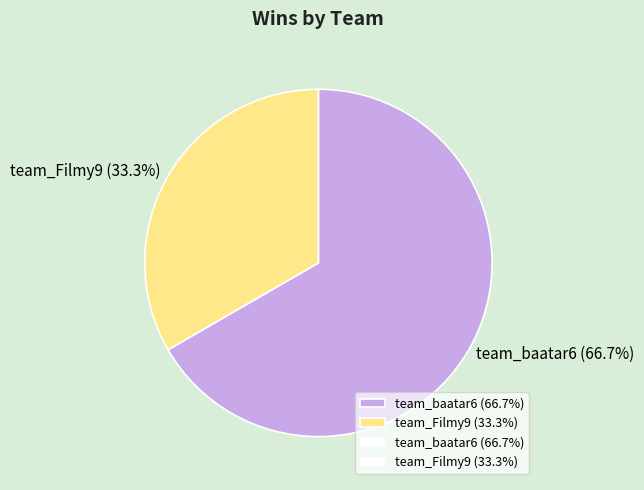

Is the sum of team_baatar6 and team_Filmy9 greater than half?

Yes